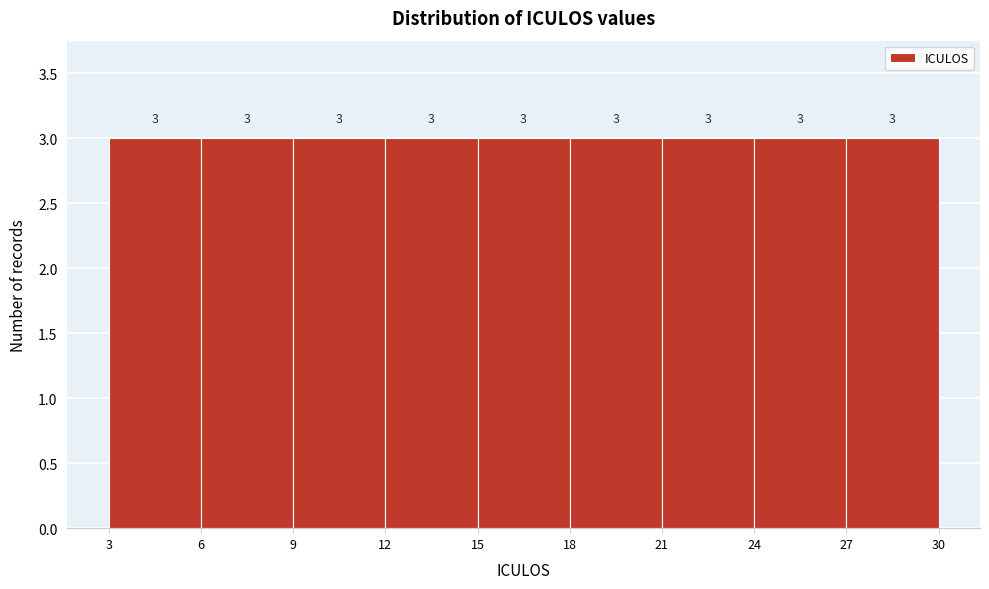

Reading left to right, list every bar in this chart as the range it spans on the x-axis followed by its height.

3 to 6: 3
6 to 9: 3
9 to 12: 3
12 to 15: 3
15 to 18: 3
18 to 21: 3
21 to 24: 3
24 to 27: 3
27 to 30: 3